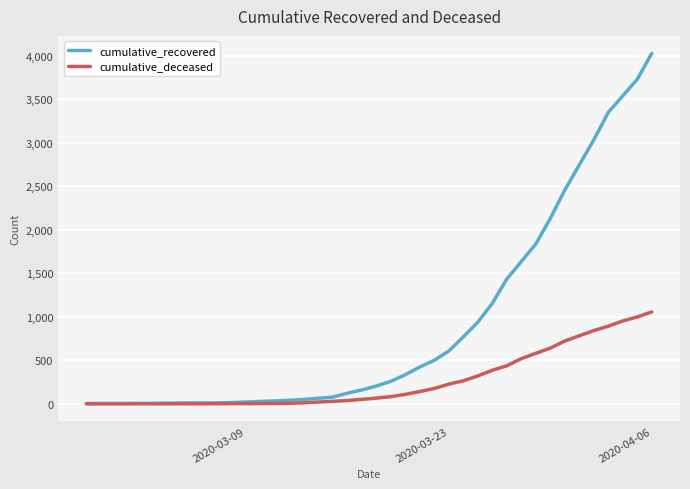

Which series has the largest total across all categories?

cumulative_recovered